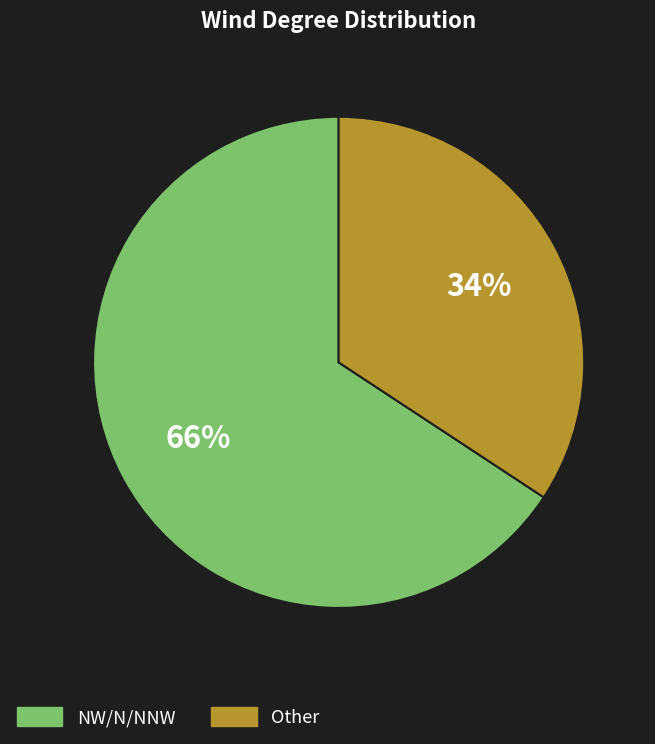

To the nearest percent, what is the average slice percentage?

50%